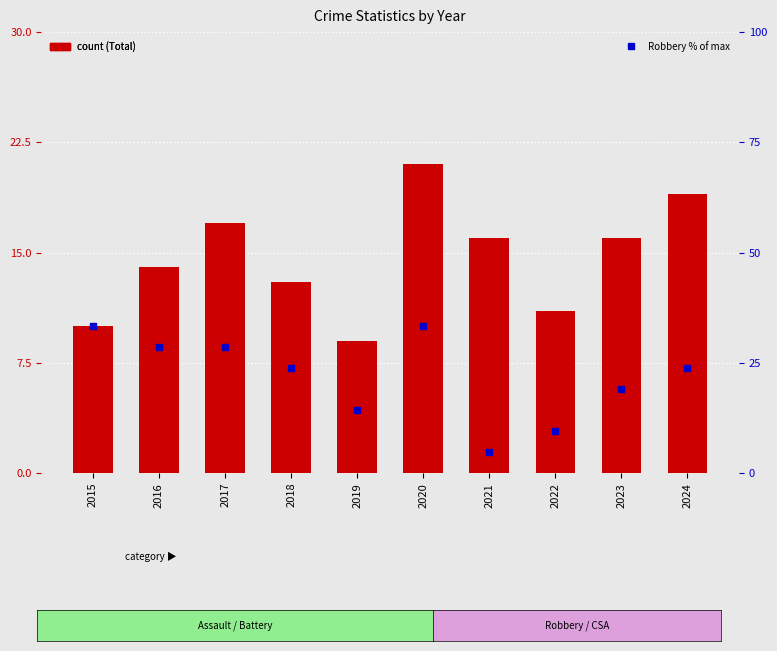

Which series has the largest total across all categories?

Robbery (% of max)